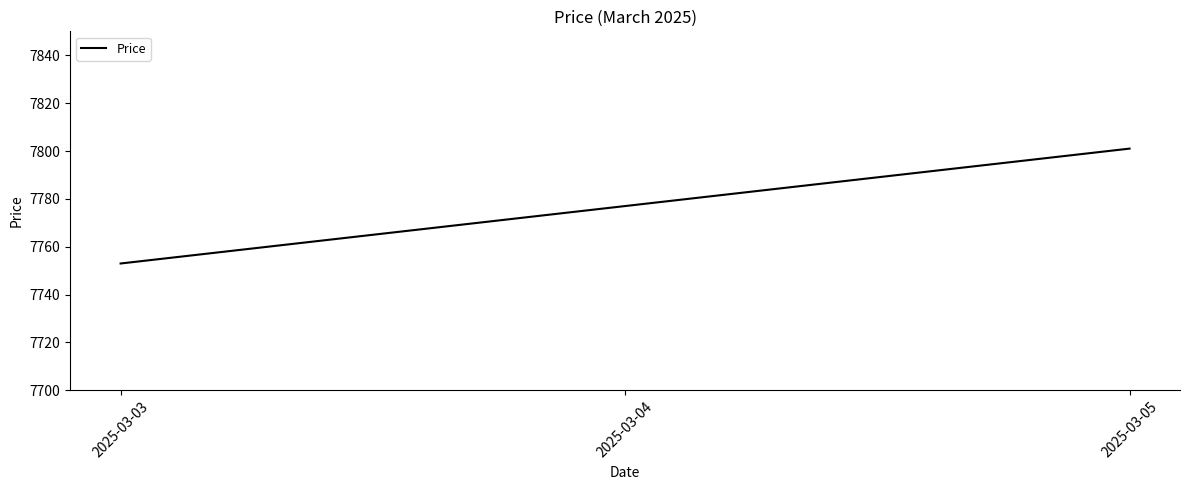

What is the maximum value shown in the chart?

7801